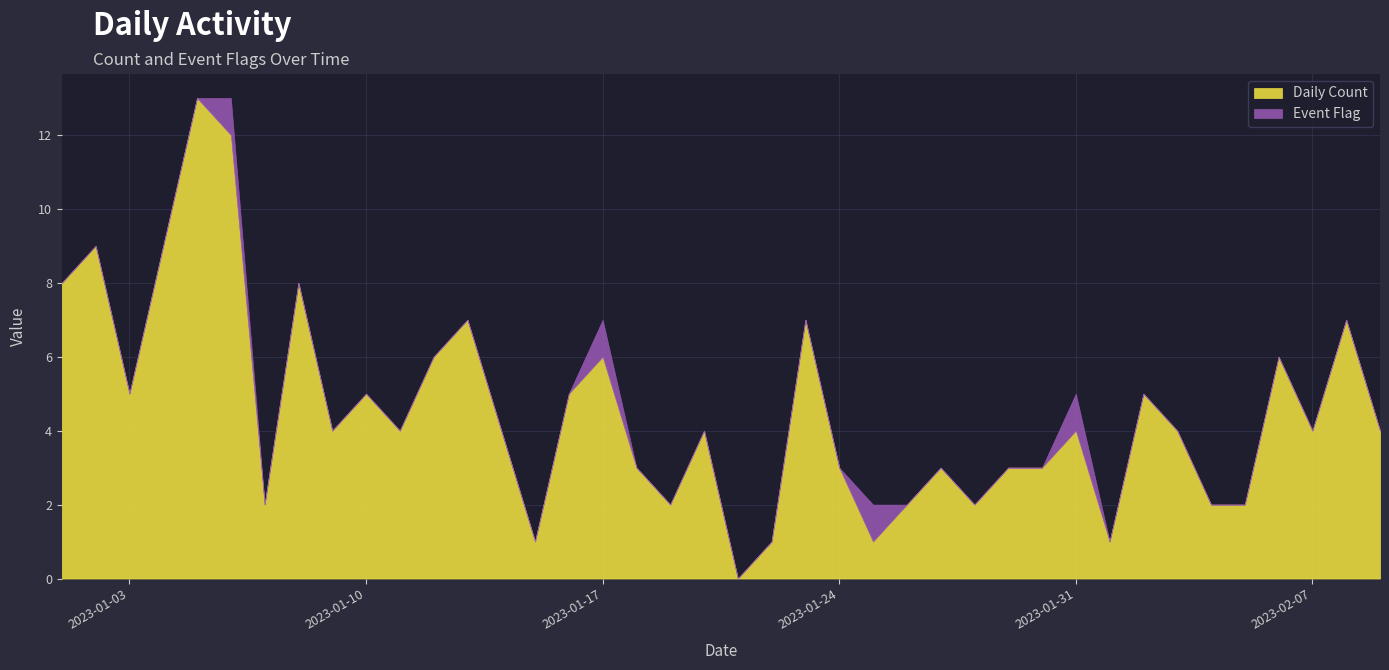

At which category is the sum across all series the highest?

2023-01-05